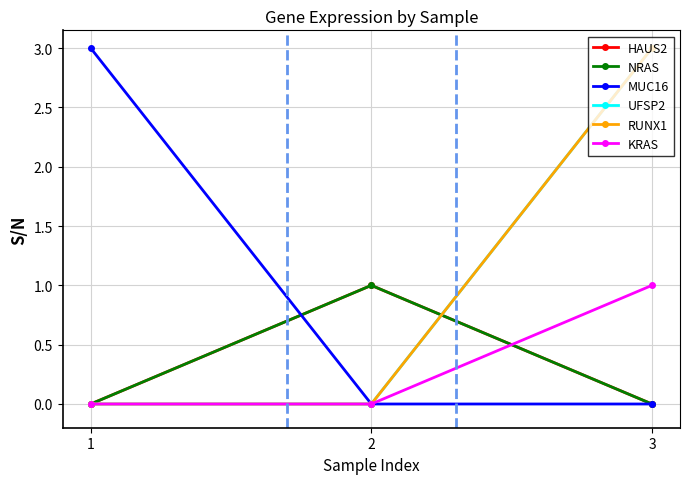

List the labels in order of MUC16 value, smallest first.

3, 2, 1